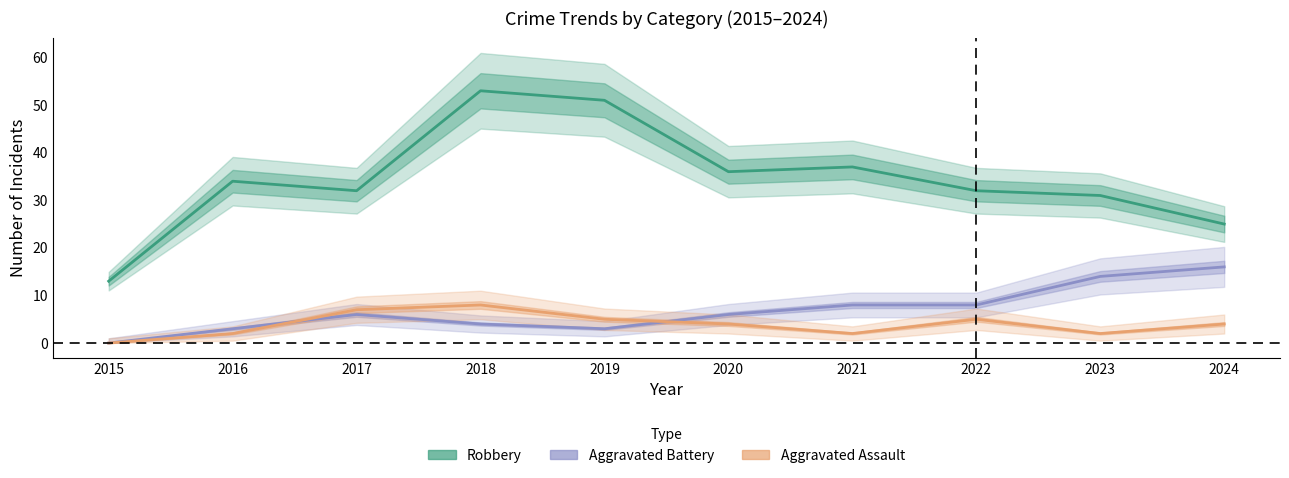

Does the chart display data point markers on the line(s)?

No